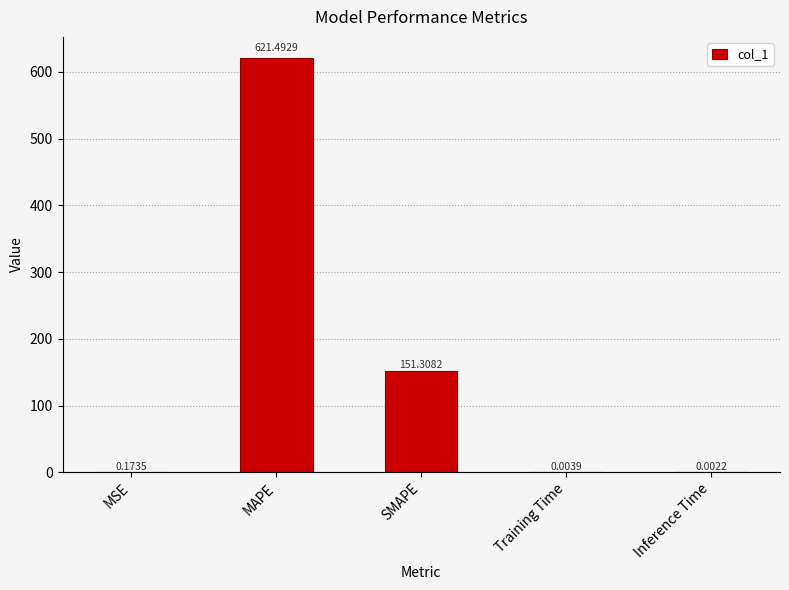

What is the sum of all values?

773.0